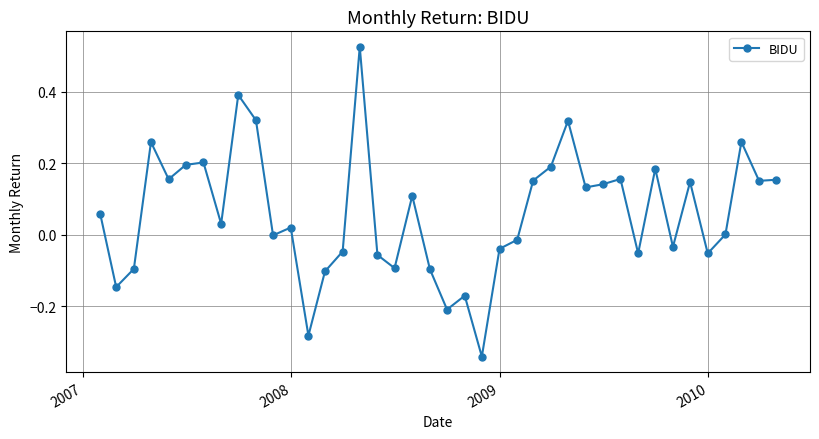

What is the difference between the second highest and minimum values?

0.7